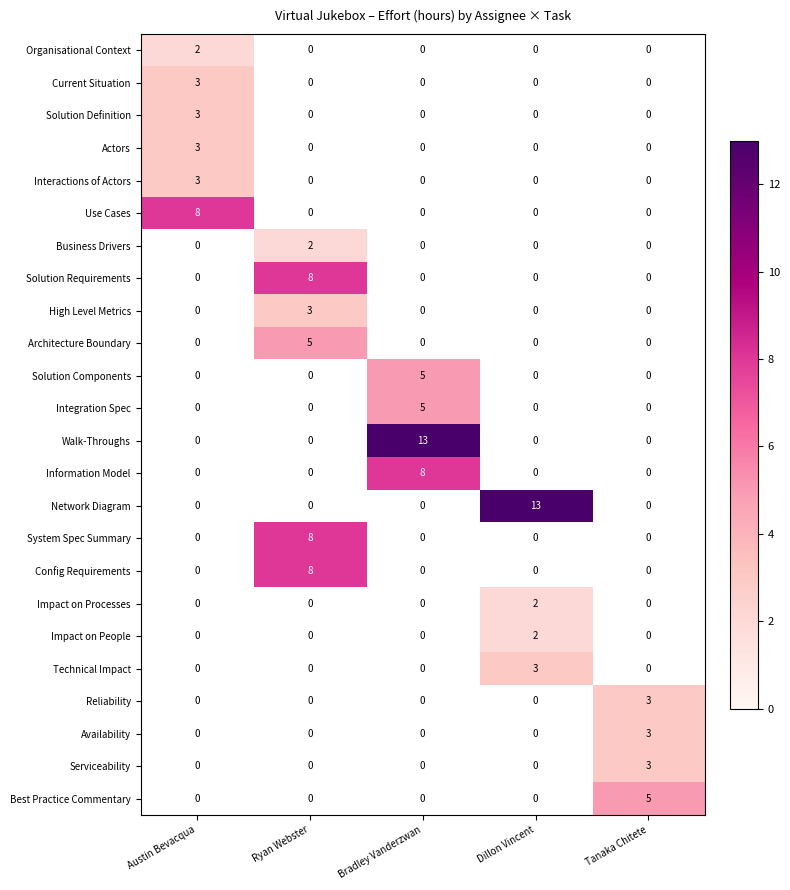

What is the minimum value shown in the chart?

2.0